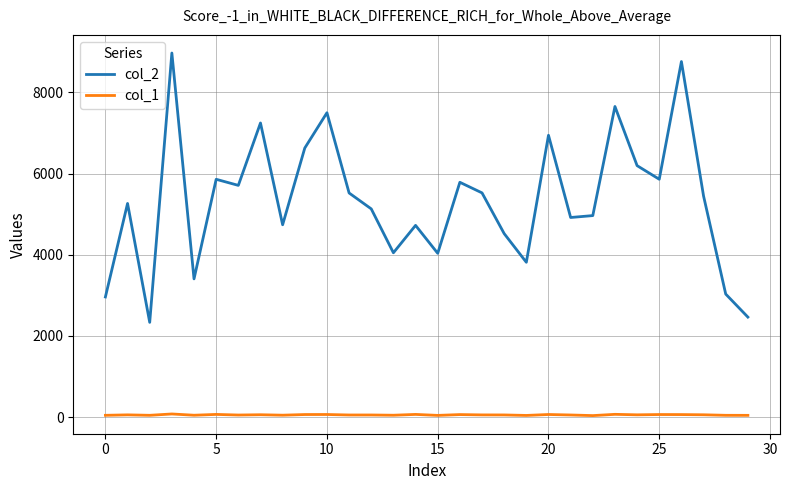

True or false: col_1 and col_2 cross at least once.

False